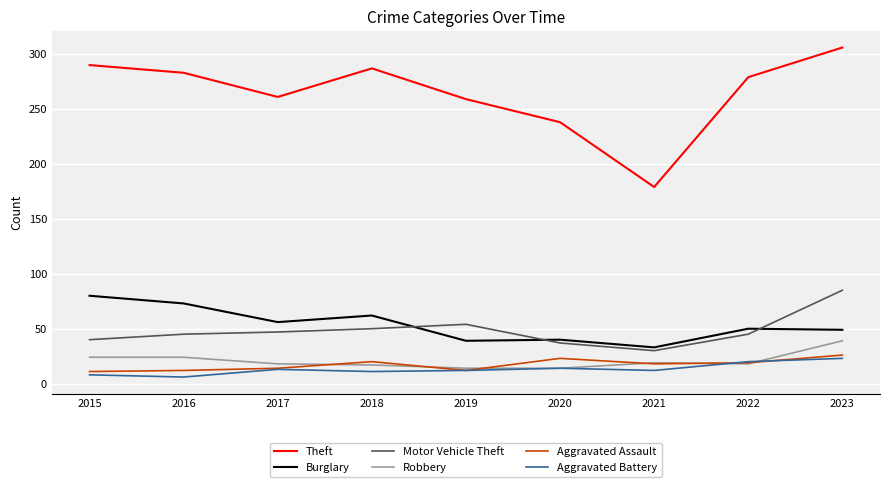

At which category is the sum across all series the highest?

2023